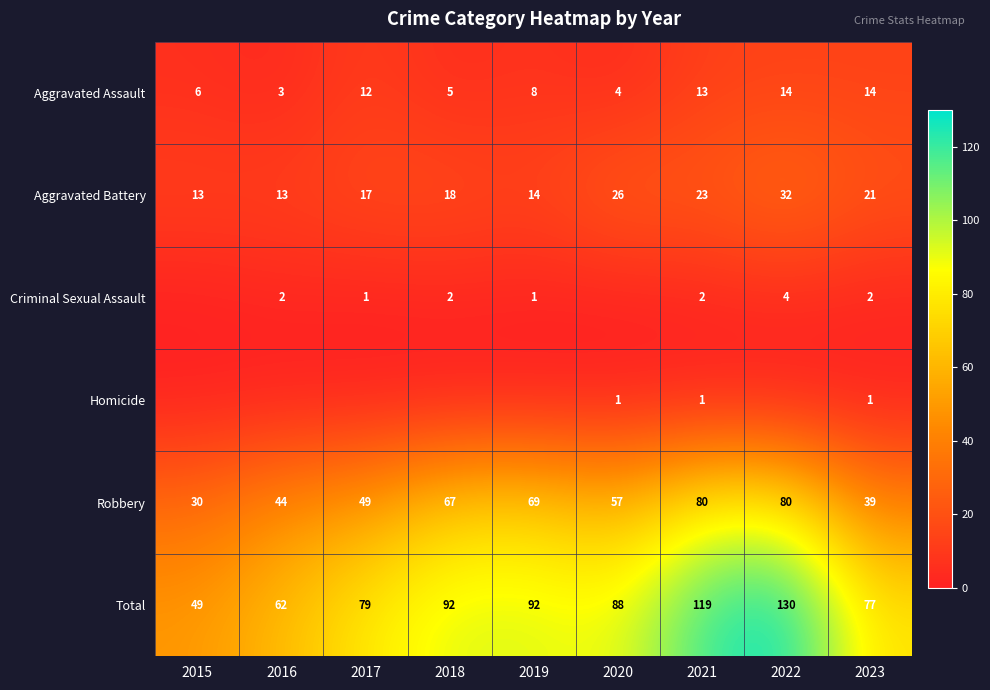

Which label corresponds to the smallest value in the chart?

2015